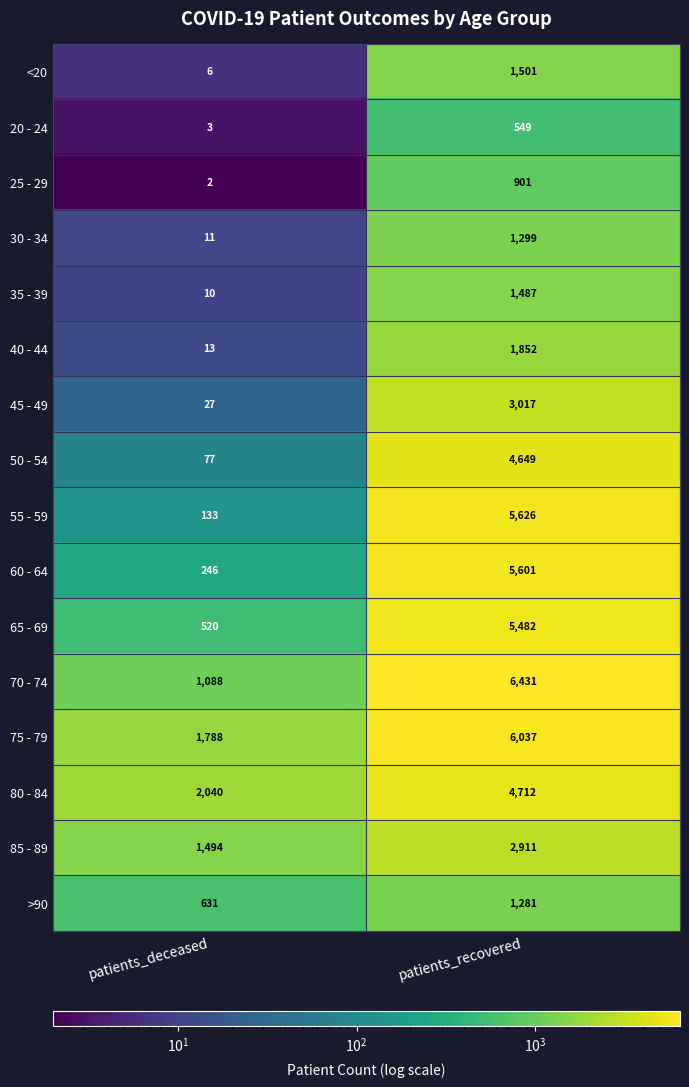

Which series has the widest spread of values?

55 - 59